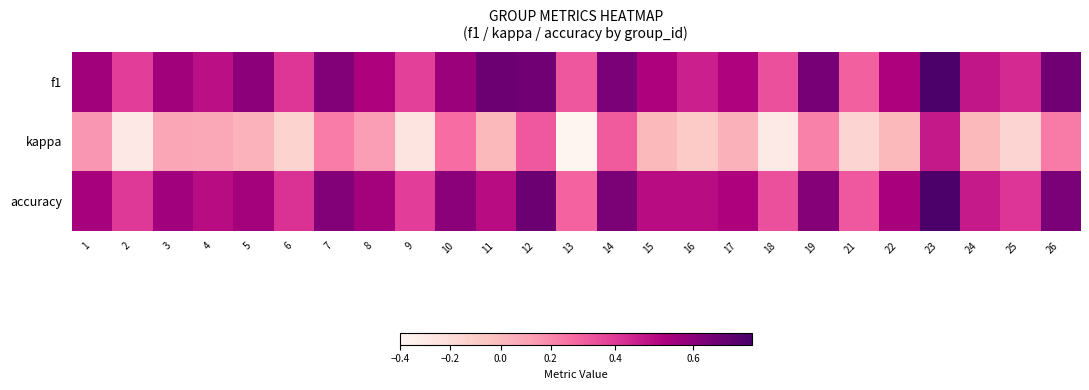

Which series changed the most between 14 and 18?

kappa